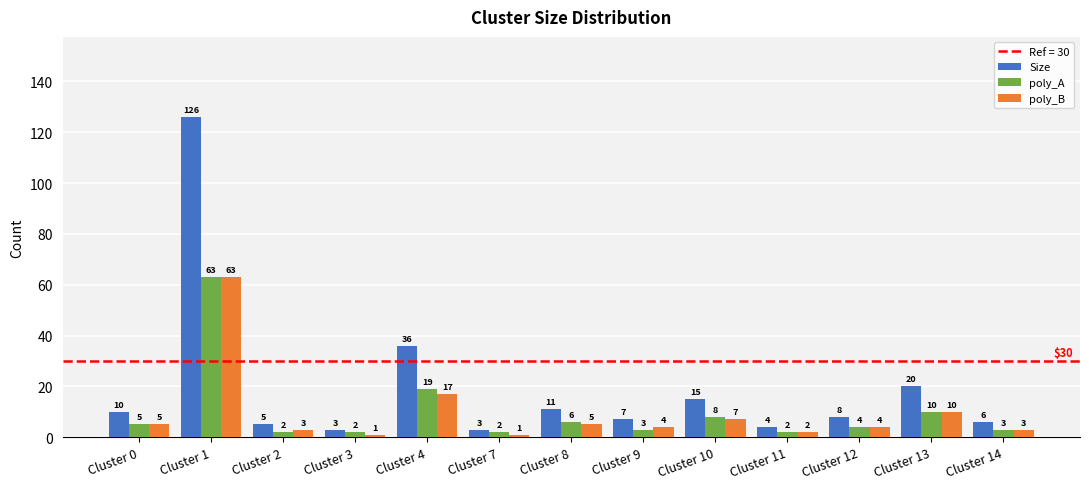

Reading left to right, extract all data points from this chart.

Size: 10	126	5	3	36	3	11	7	15	4	8	20	6
poly_A: 5	63	2	2	19	2	6	3	8	2	4	10	3
poly_B: 5	63	3	1	17	1	5	4	7	2	4	10	3